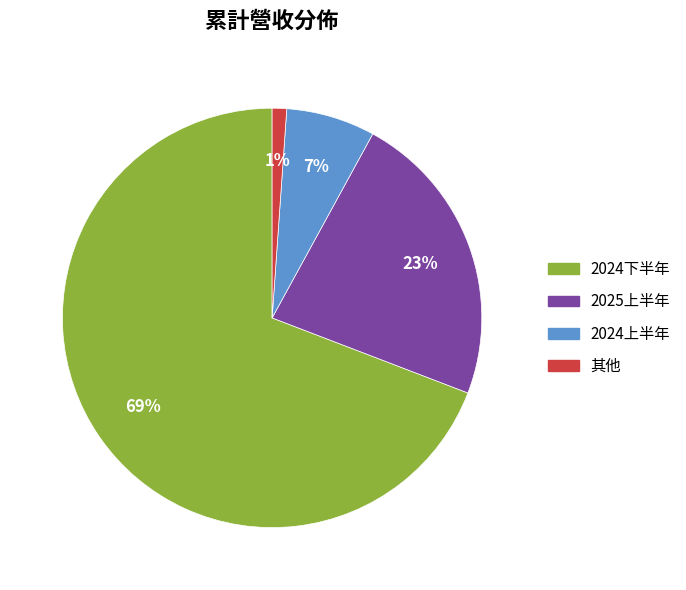

Is there any slice that represents more than half of the pie?

Yes